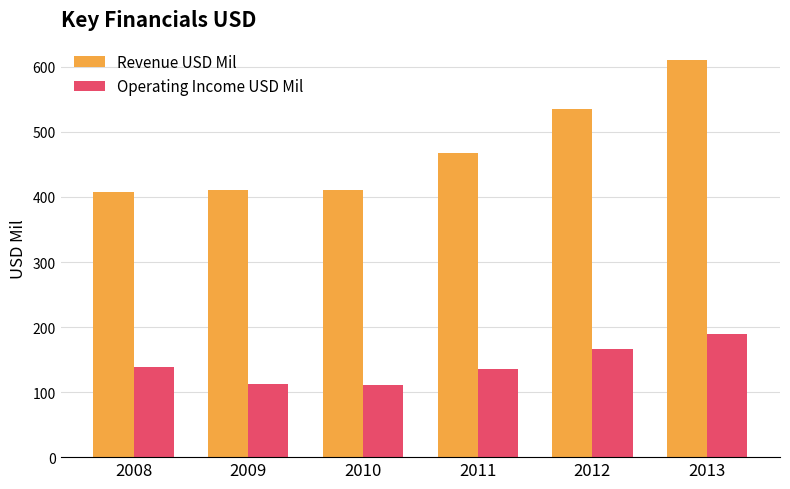

How many series are shown in this chart?

2